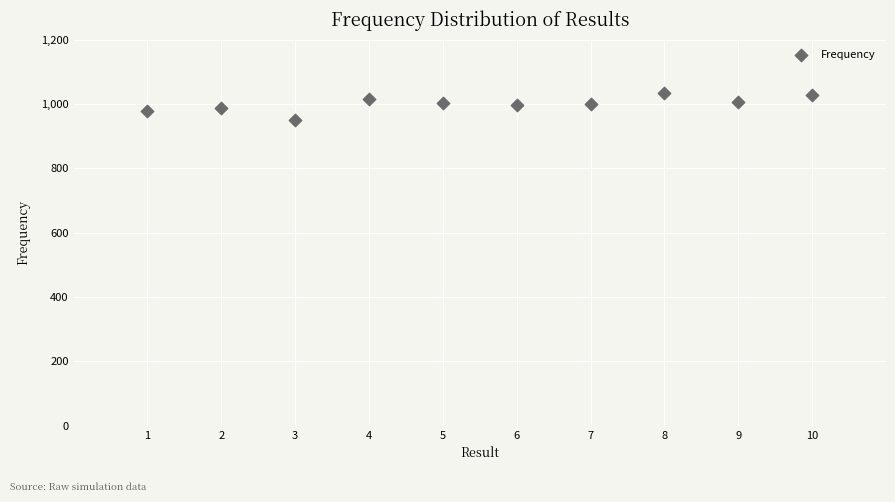

What is the range of X values (max minus min)?

9